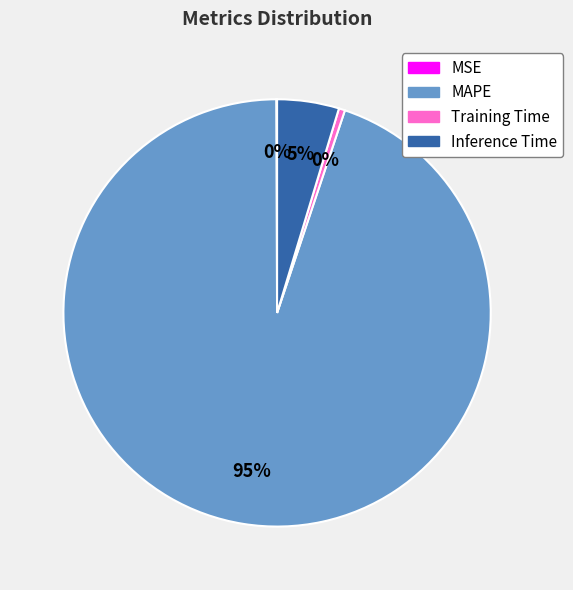

Between MAPE and Inference Time, which is larger?

MAPE